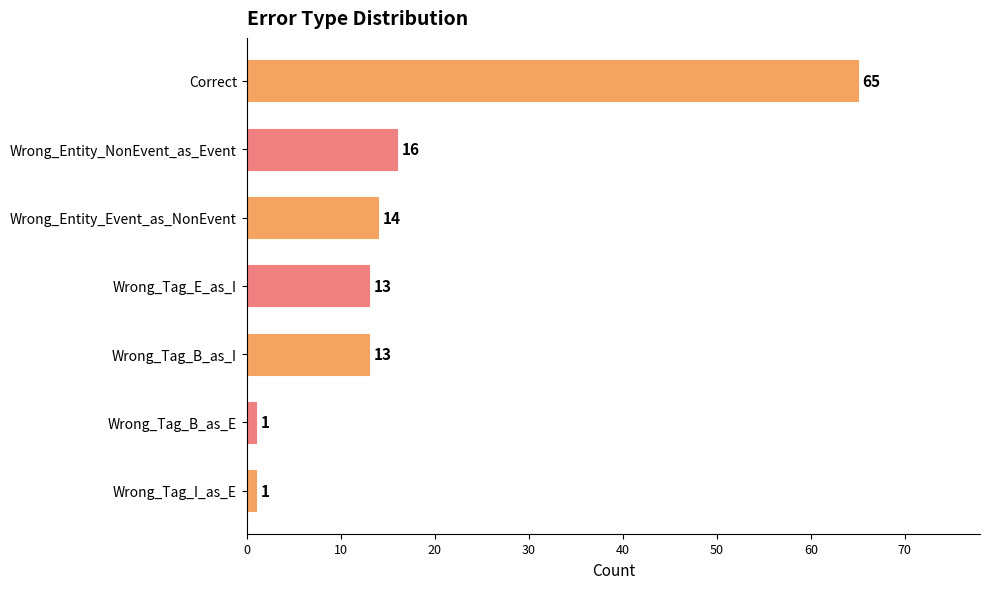

What is the change in value from Wrong_Entity_Event_as_NonEvent to Wrong_Tag_B_as_E?

-13